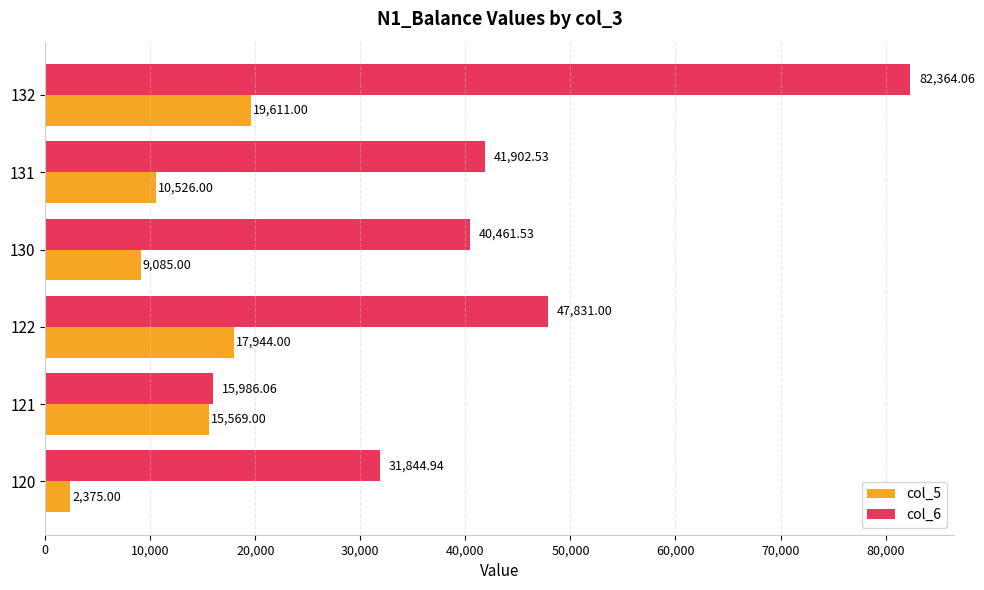

At how many categories does at least one series exceed 9245?

6